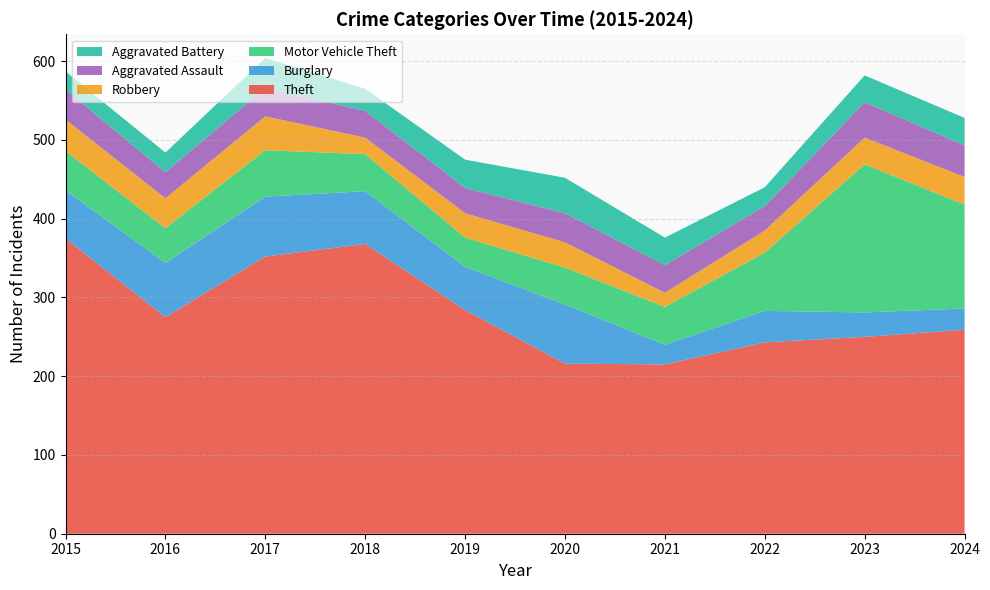

Reading left to right, what are all the values shown in this chart?

Theft: 375	275	352	368	284	216	215	243	250	259
Burglary: 61	69	76	67	55	75	25	40	31	27
Motor Vehicle Theft: 50	44	59	47	37	47	48	74	188	132
Robbery: 40	38	43	21	31	32	18	28	34	35
Aggravated Assault: 38	33	36	34	32	37	35	31	45	40
Aggravated Battery: 23	25	38	28	36	45	35	24	34	35